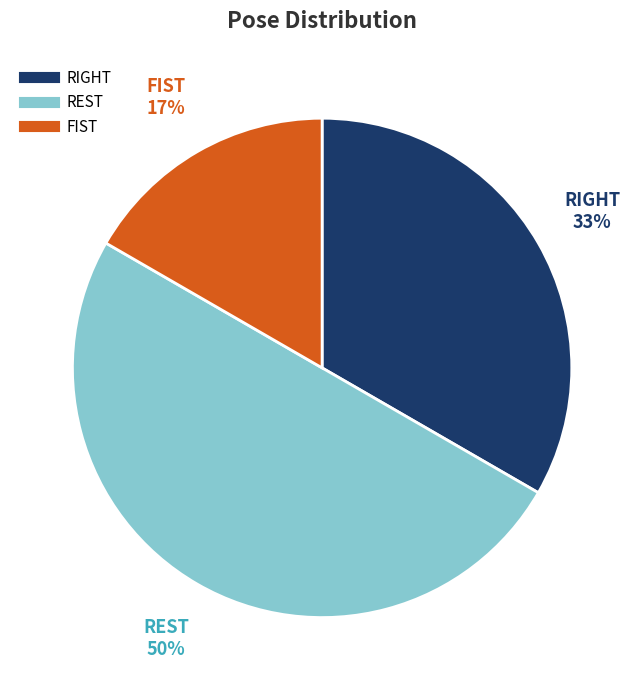

To the nearest percent, what is the difference between the largest and smallest slice percentages?

33%